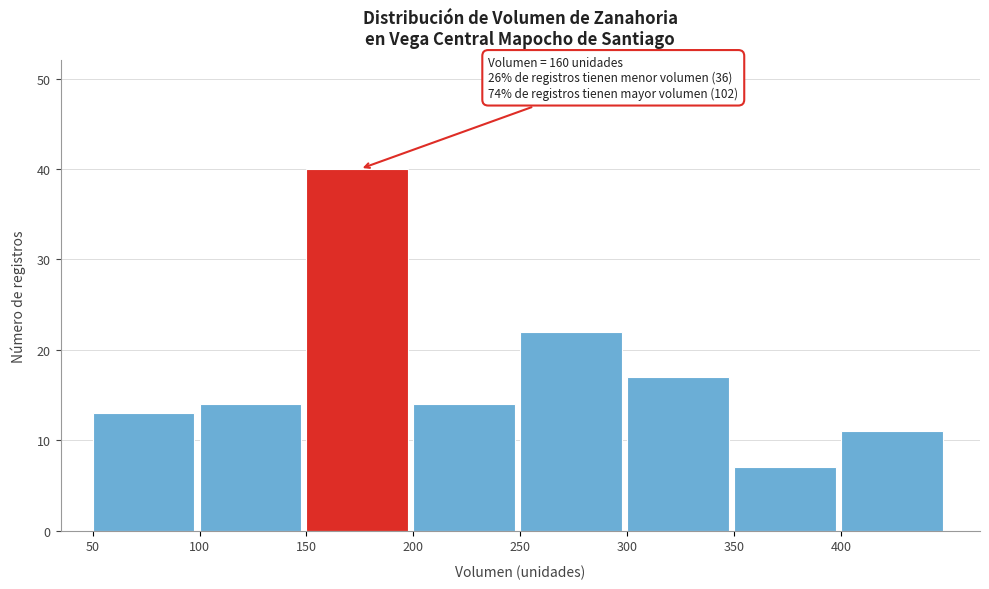

Which range on the x-axis has the tallest bar?

150 to 200